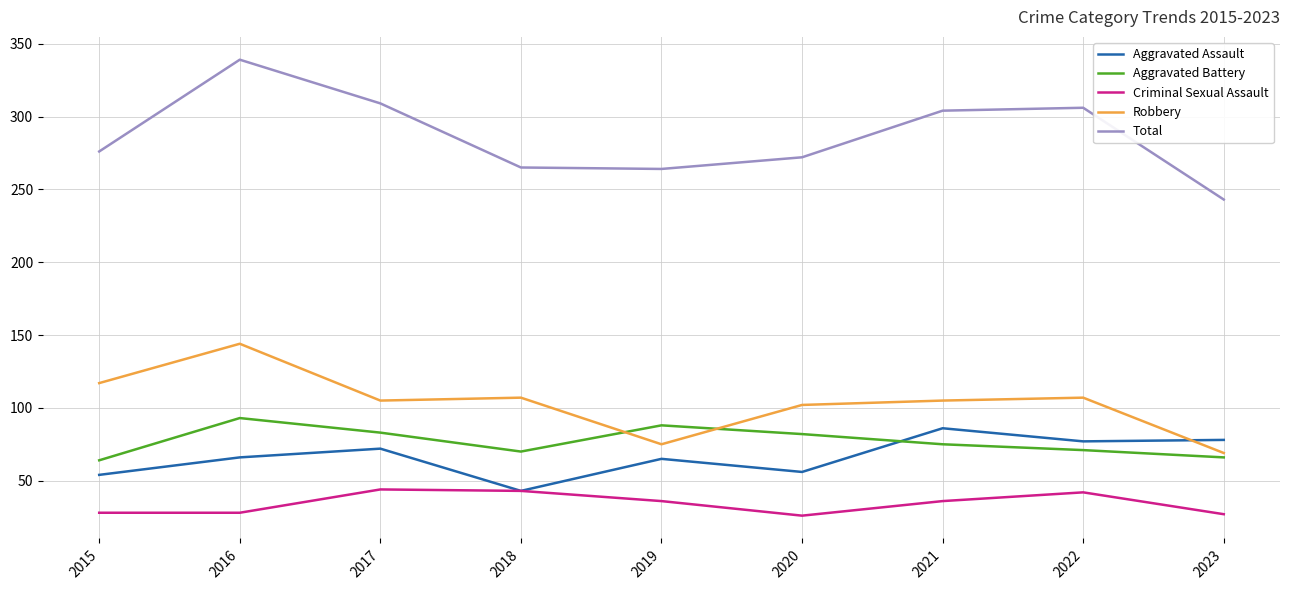

What is the average value of the Criminal Sexual Assault series?

34